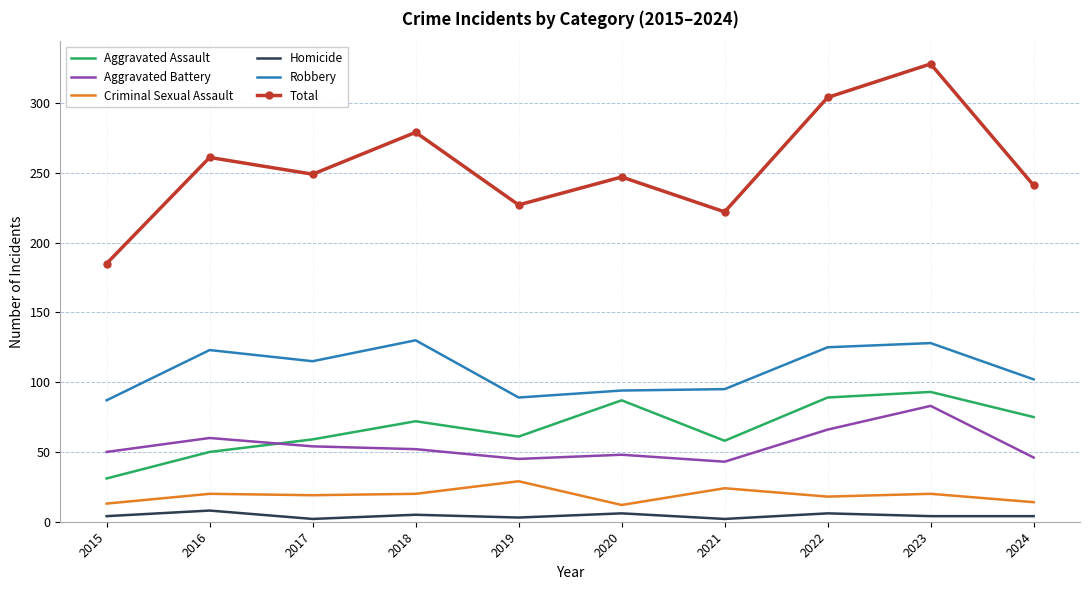

List the series in order of their peak value, lowest first.

Homicide, Criminal Sexual Assault, Aggravated Battery, Aggravated Assault, Robbery, Total